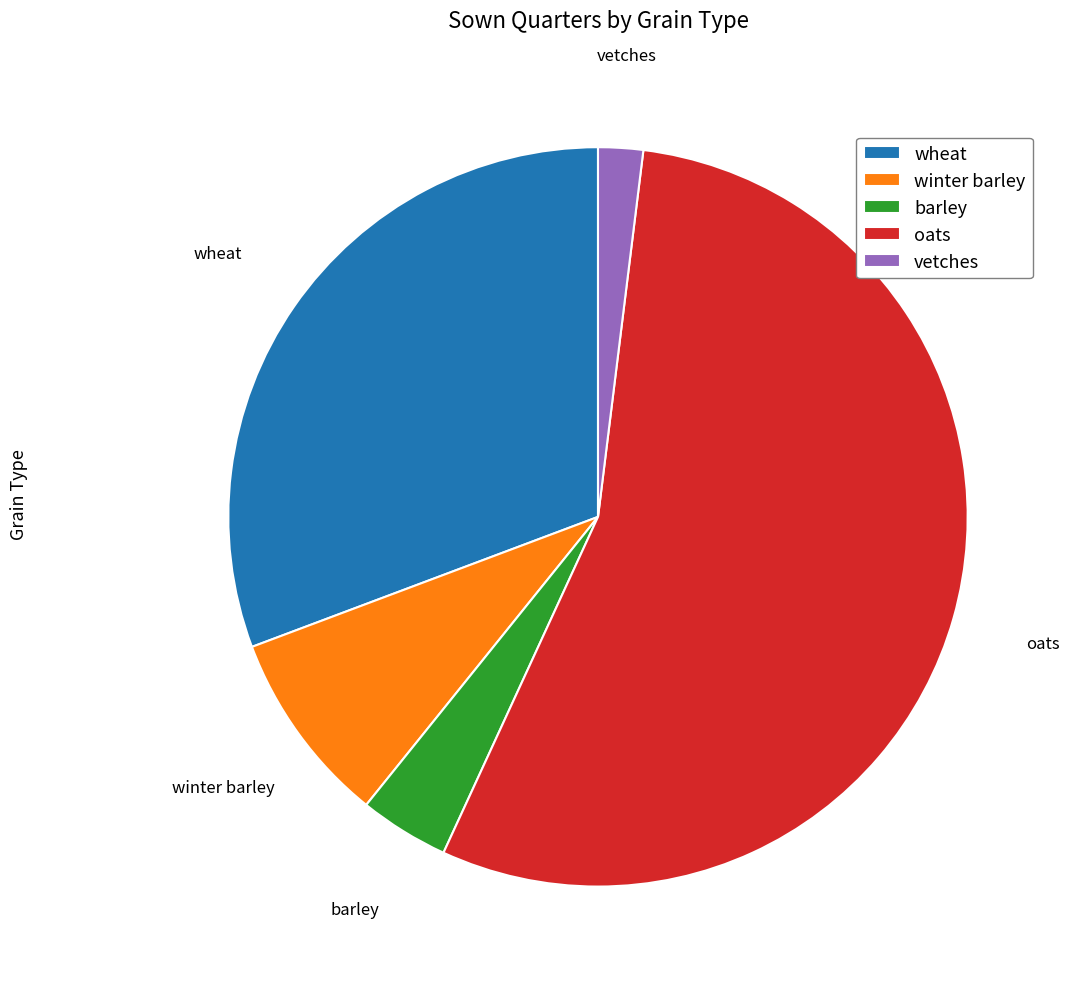

Is there a majority slice in this chart?

Yes